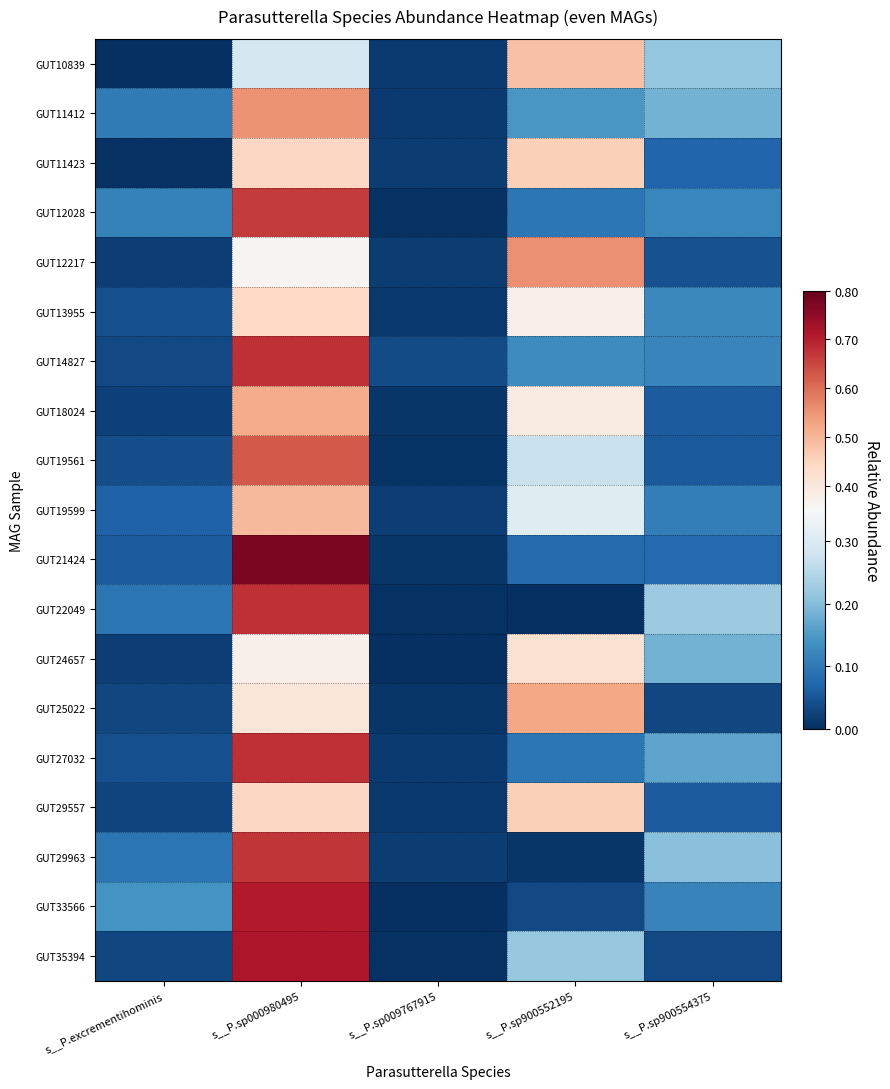

At which category does the chart reach its minimum across all series?

s__P.sp900552195